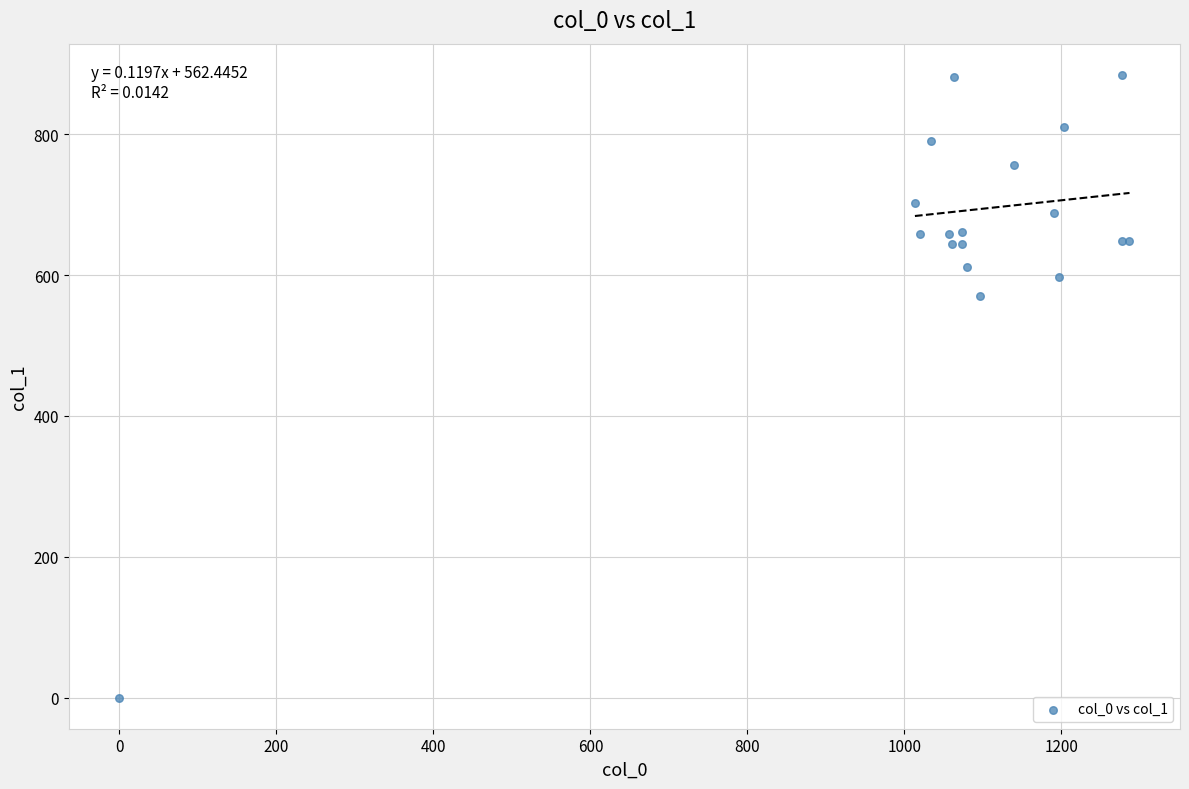

What Y value in the scatter plot is closest to 442?

570.4